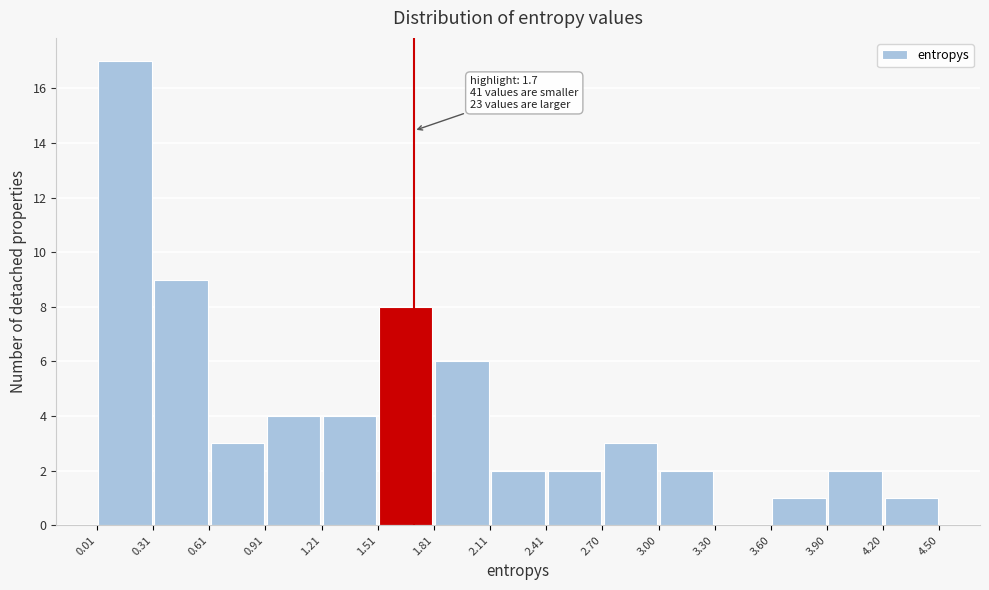

Over which range of the x-axis is the bar tallest?

0.01 to 0.31